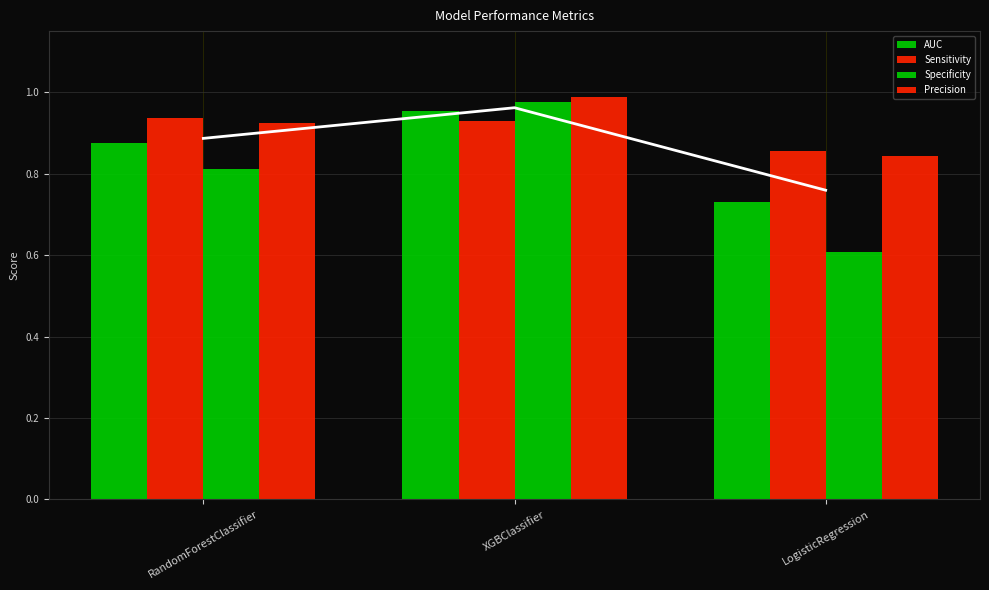

What is the minimum value shown in the chart?

0.6